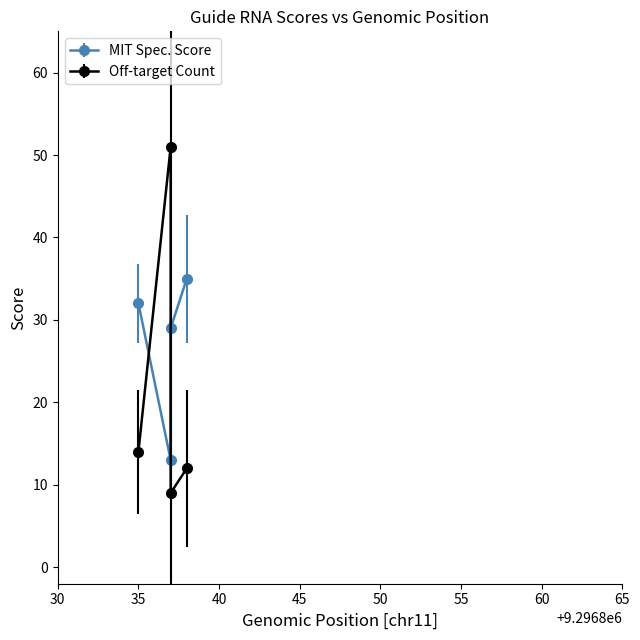

What is the difference between the MIT Spec. Score values at 9296837 and 9296837?

16